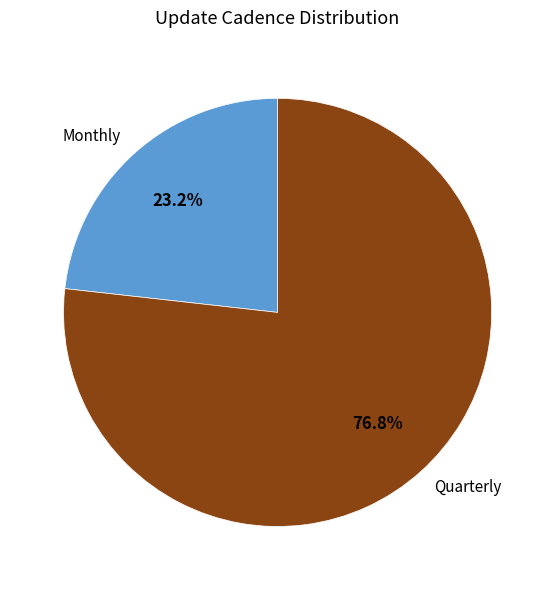

True or false: Monthly accounts for 23% of the total.

True